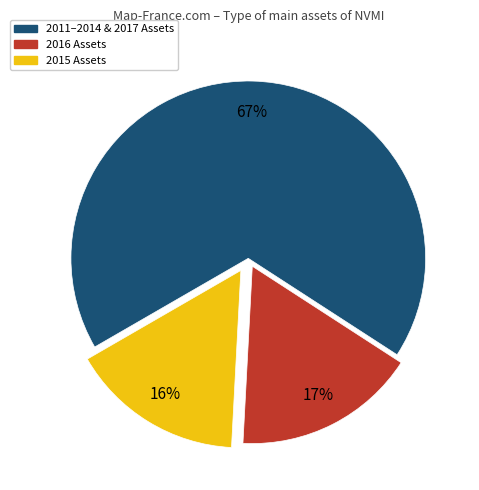

Does any single category account for the majority?

Yes